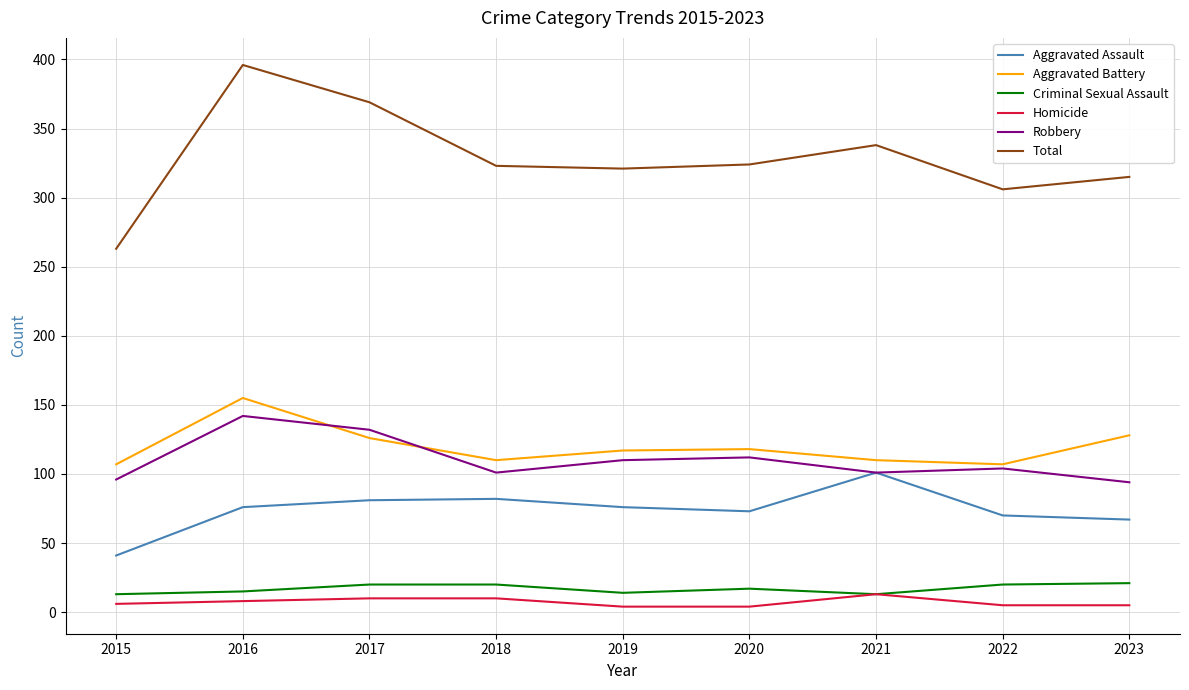

Is the value of Robbery at 2023 greater than the value of Homicide at 2019?

Yes